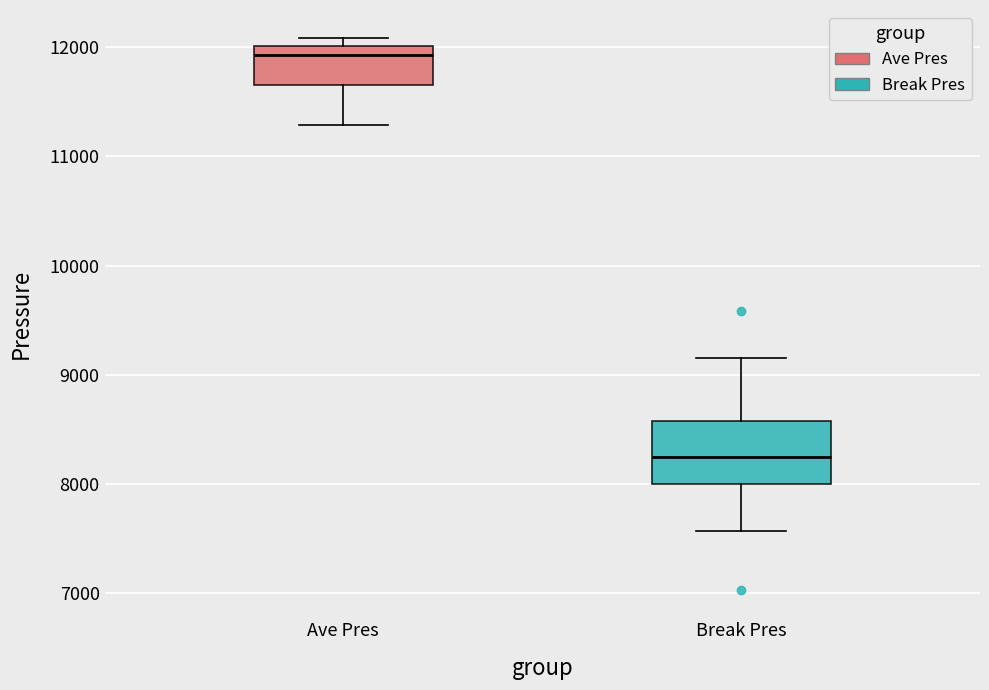

Comparing the boxes themselves (not the whiskers), which one is the tallest?

Break Pres